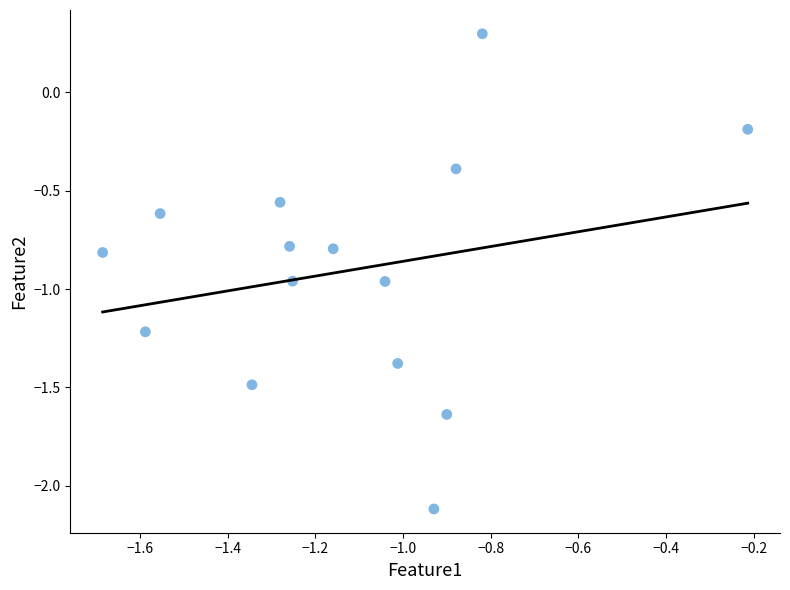

What is the range of Y values (max minus min)?

2.4